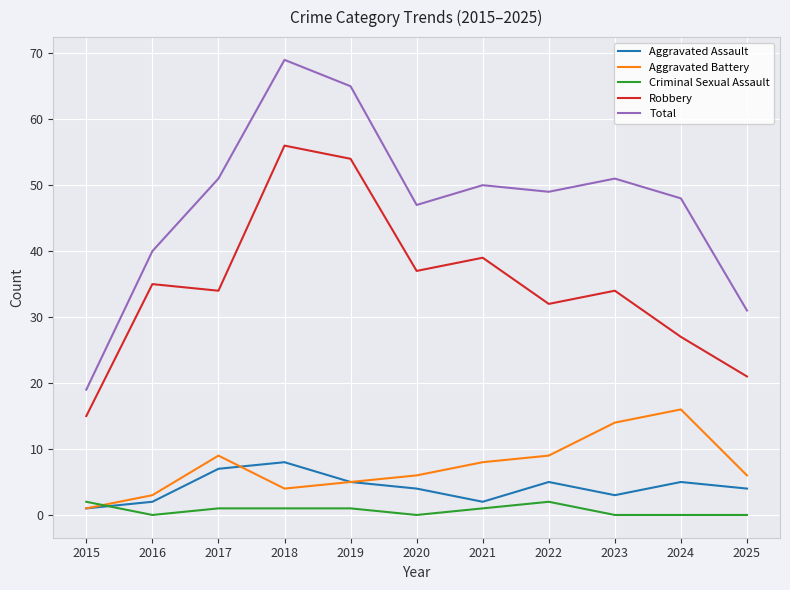

Where is the first local maximum for Aggravated Assault?

2018